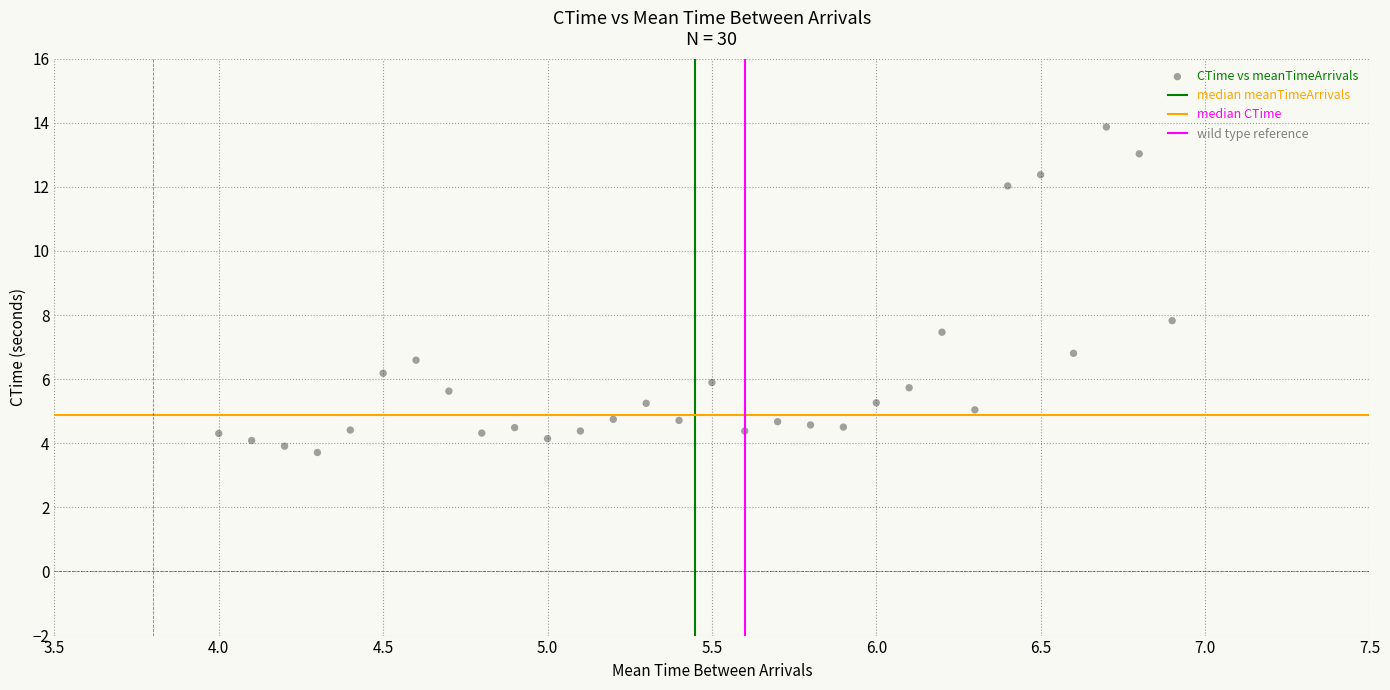

What is the range of Y values (max minus min)?

10.2